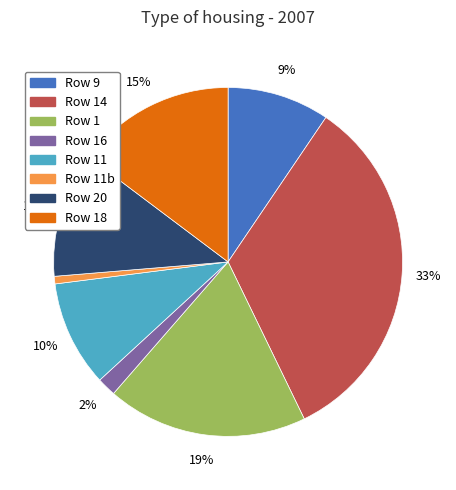

Count the number of slices in the pie.

8